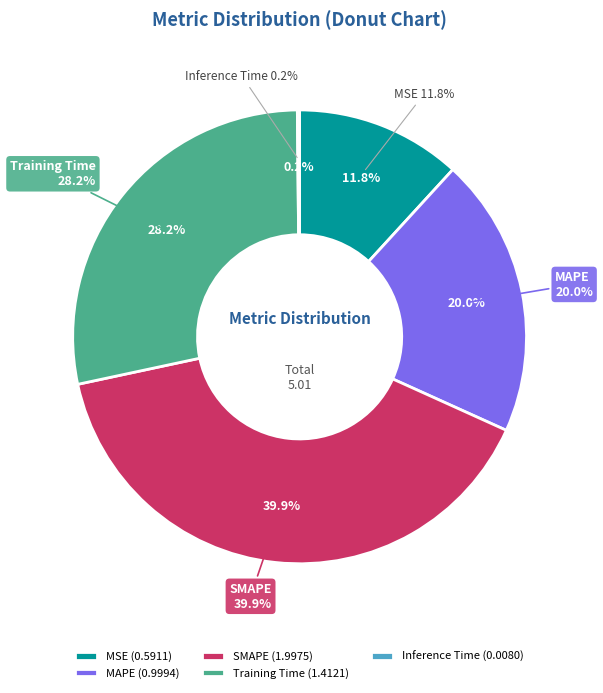

To the nearest percent, what is the difference between the largest and smallest slice percentages?

40%